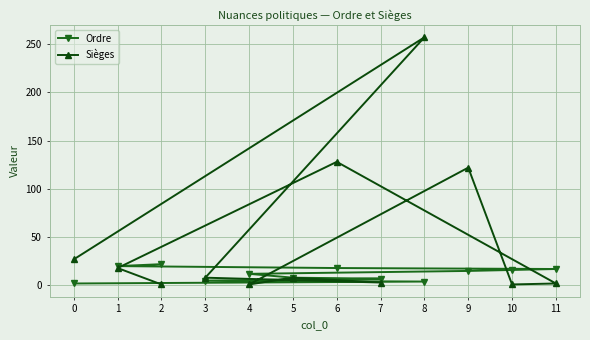

Between which two adjacent categories do Sièges and Ordre first intersect?

1 and 6